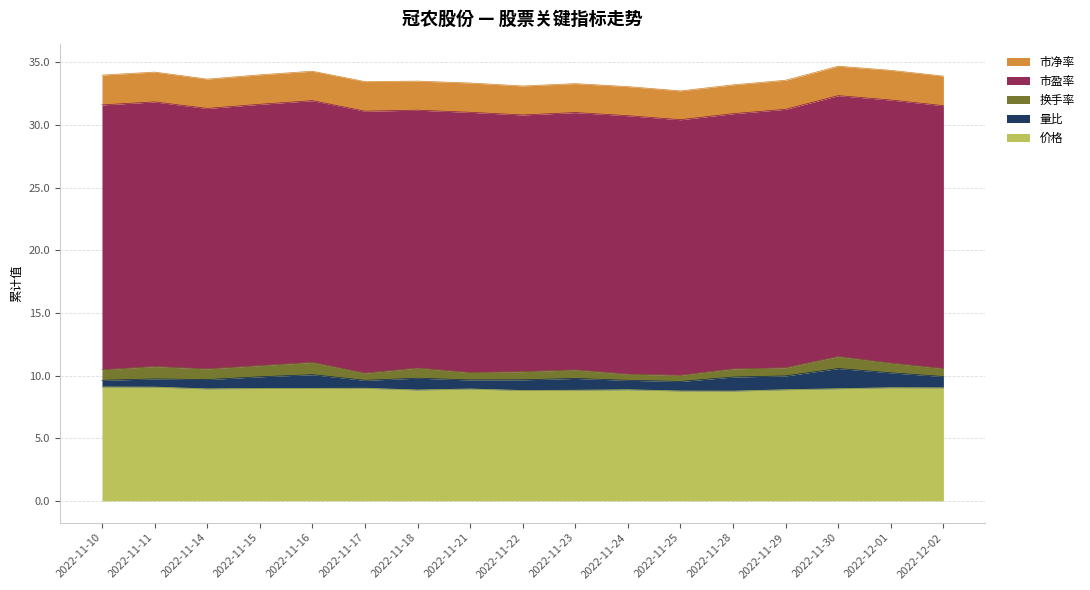

What is the label of the 11th point from the left?

2022-11-24